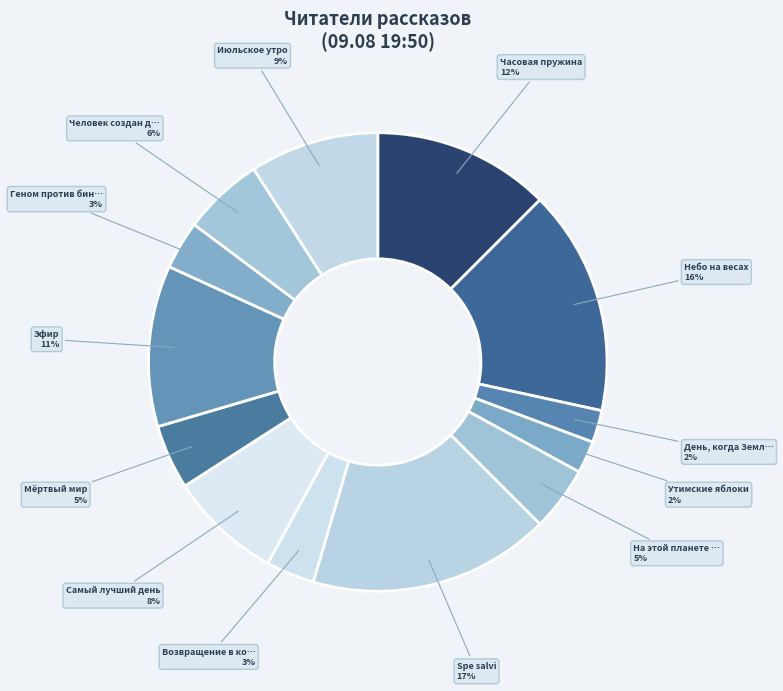

What is the smallest slice in the pie chart?

День, когда Земля опустела